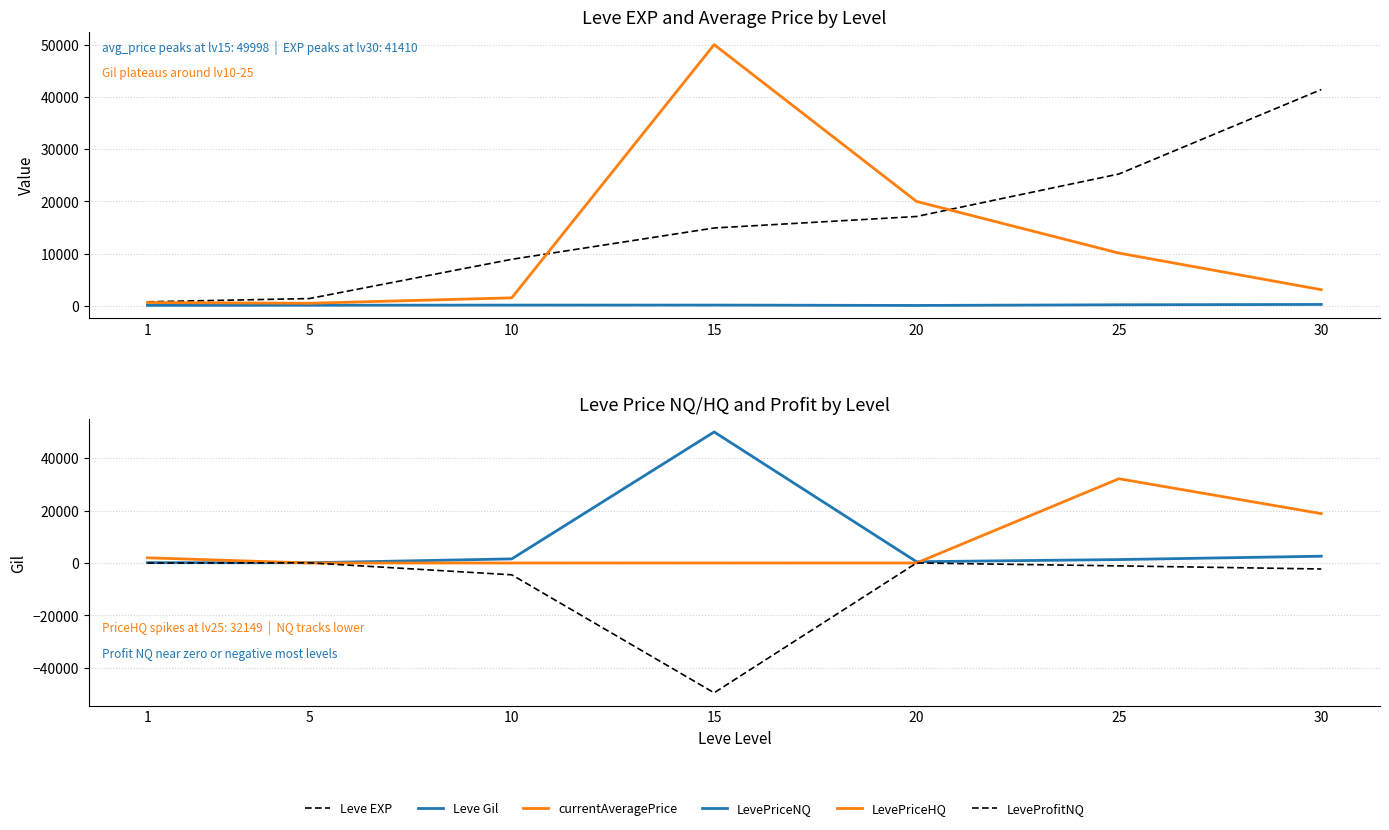

Is this an area chart (filled region under the line)?

No